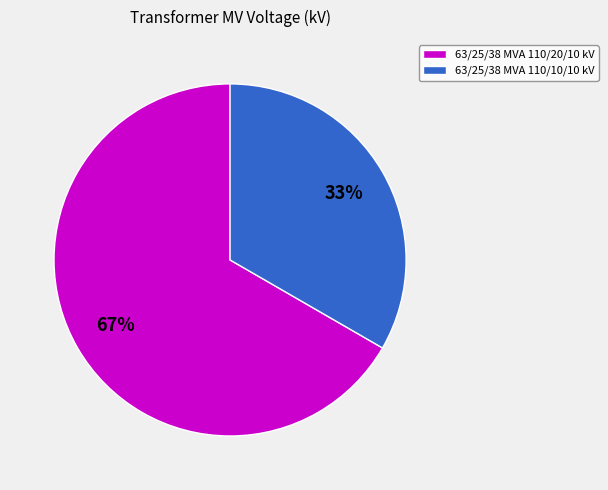

Rank the categories by value from highest to lowest.

63/25/38 MVA 110/20/10 kV, 63/25/38 MVA 110/10/10 kV